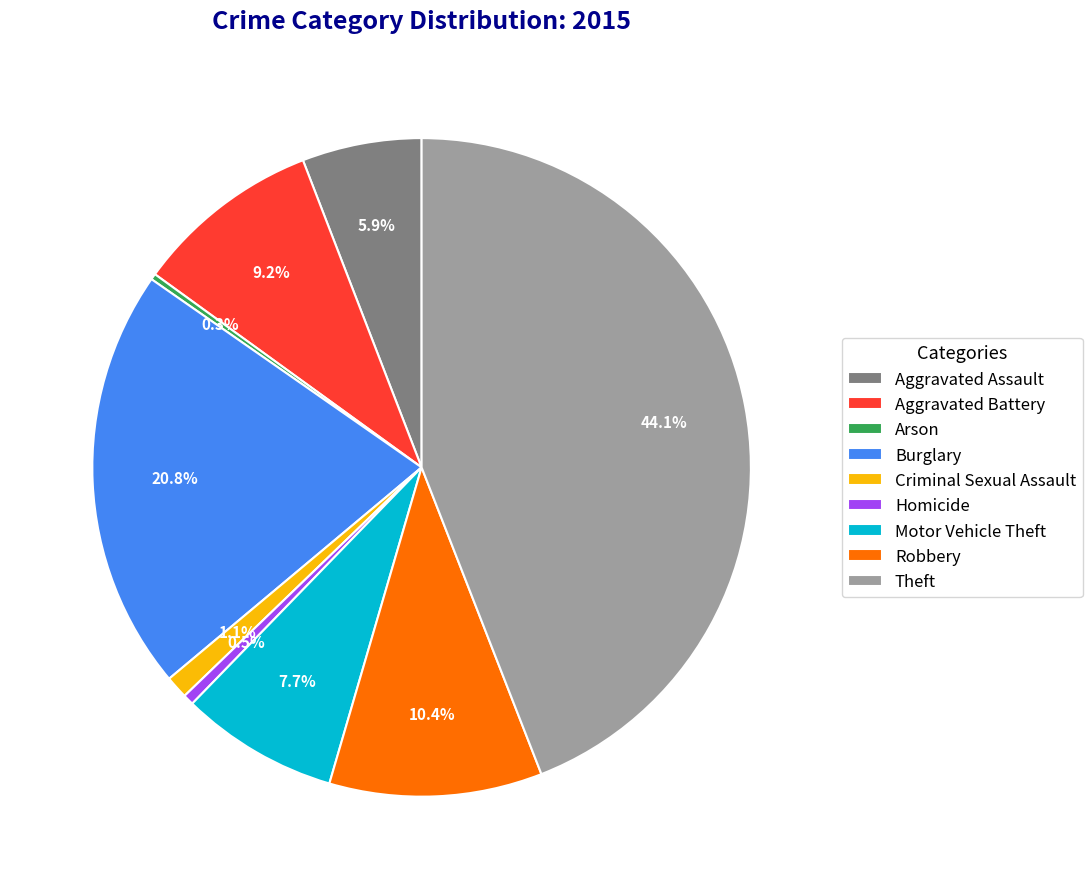

Is it true that Motor Vehicle Theft is 8% of the pie?

True